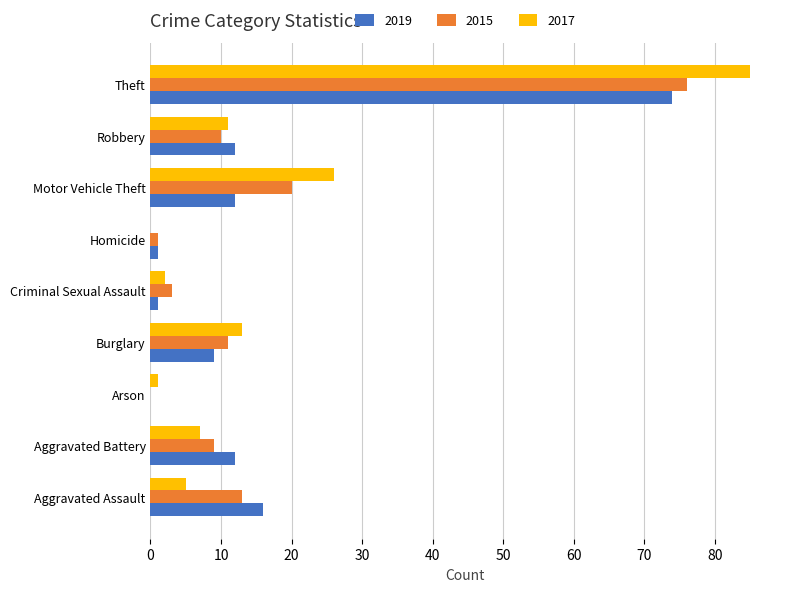

What is the sum of all 2019 values?

137